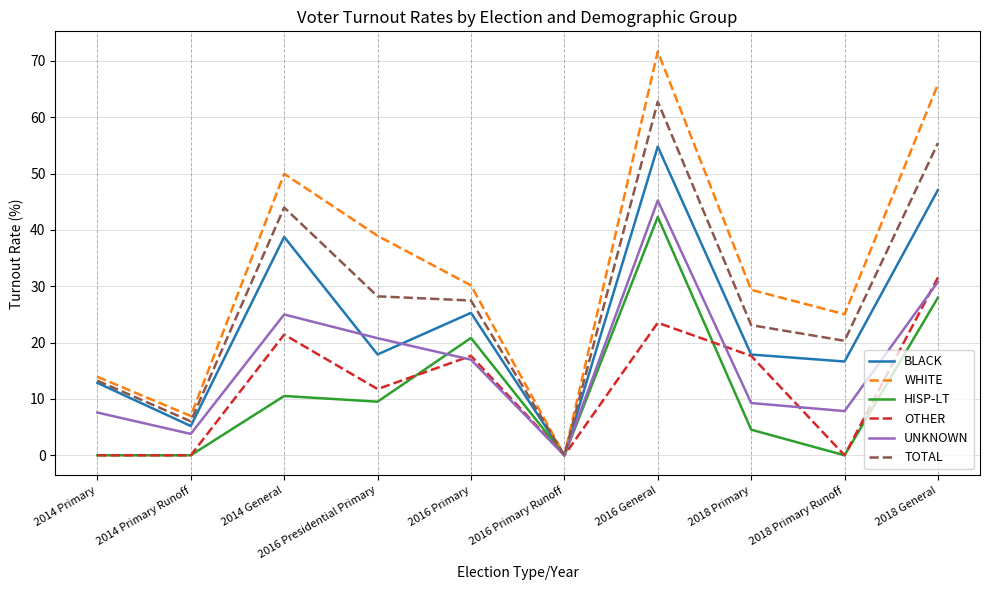

At which label does OTHER first exceed 17?

2014 General